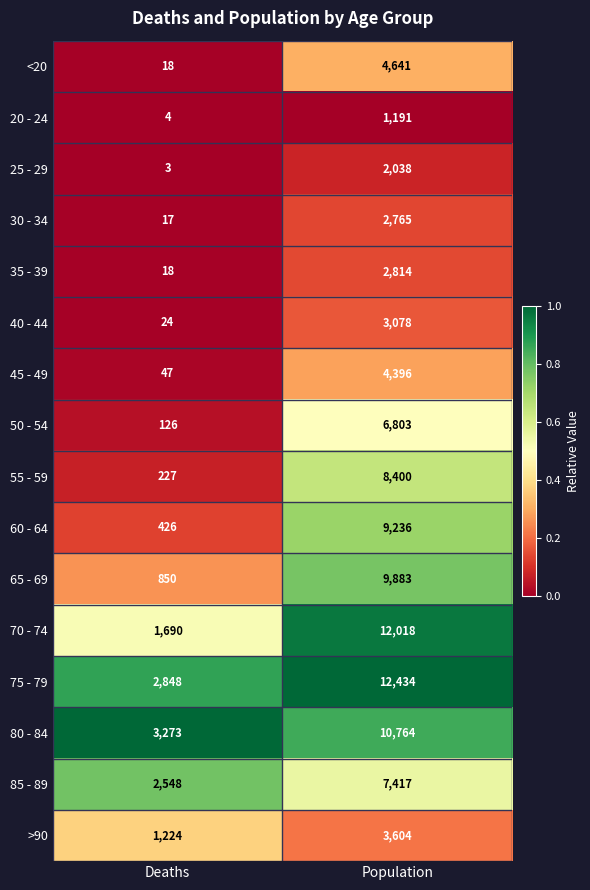

Which series has the largest total across all categories?

75 - 79